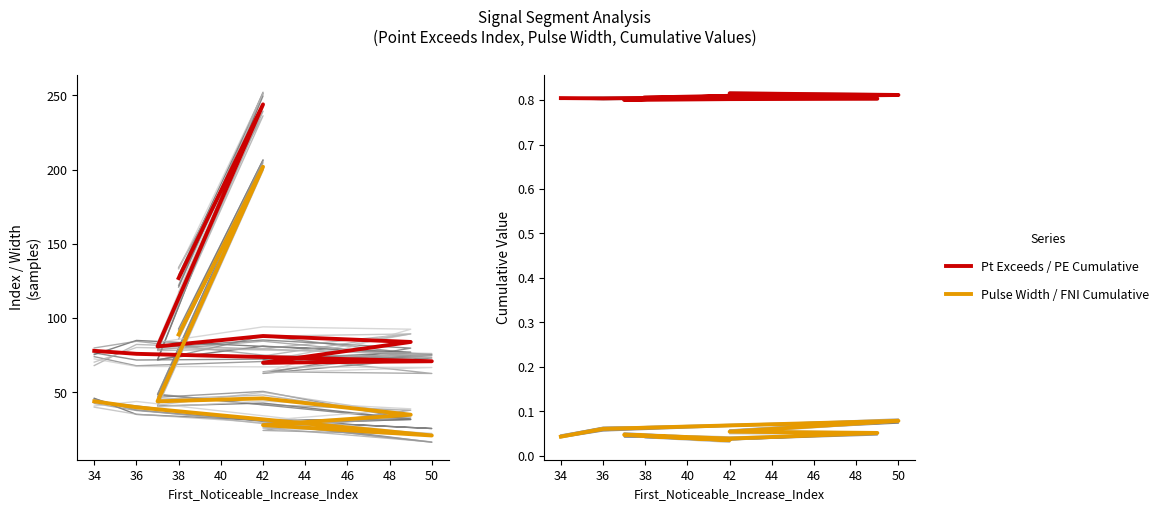

Where is Point_Exceeds_Cumulative_Value nearest to the value 0?

44